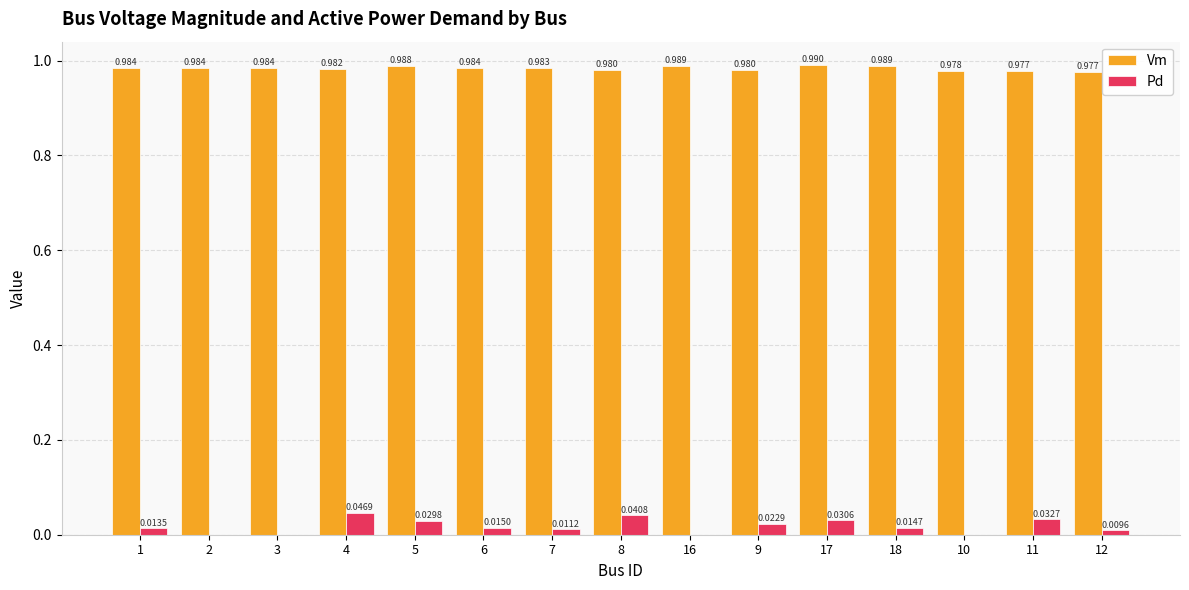

Between 7 and 10, which series saw the biggest shift?

Pd